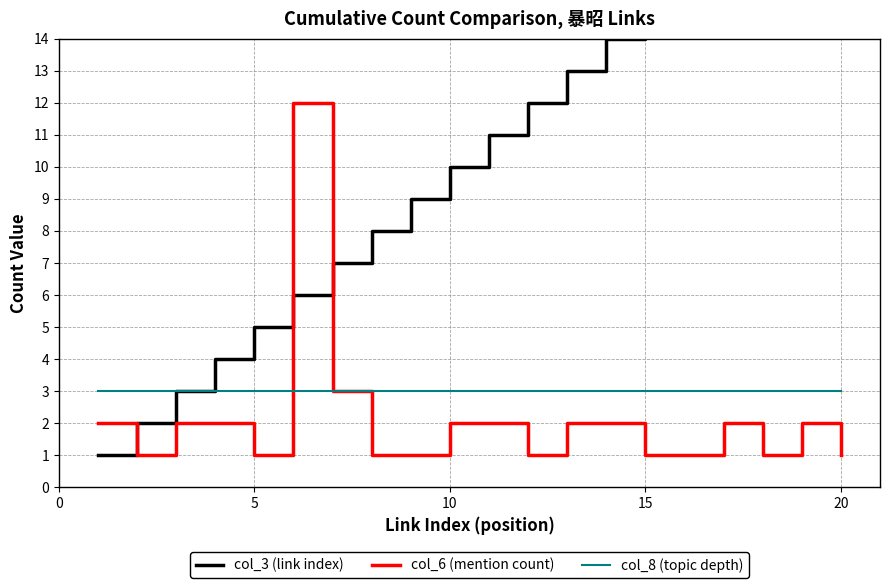

What is the highest value of the col_6 (mention count) series?

12